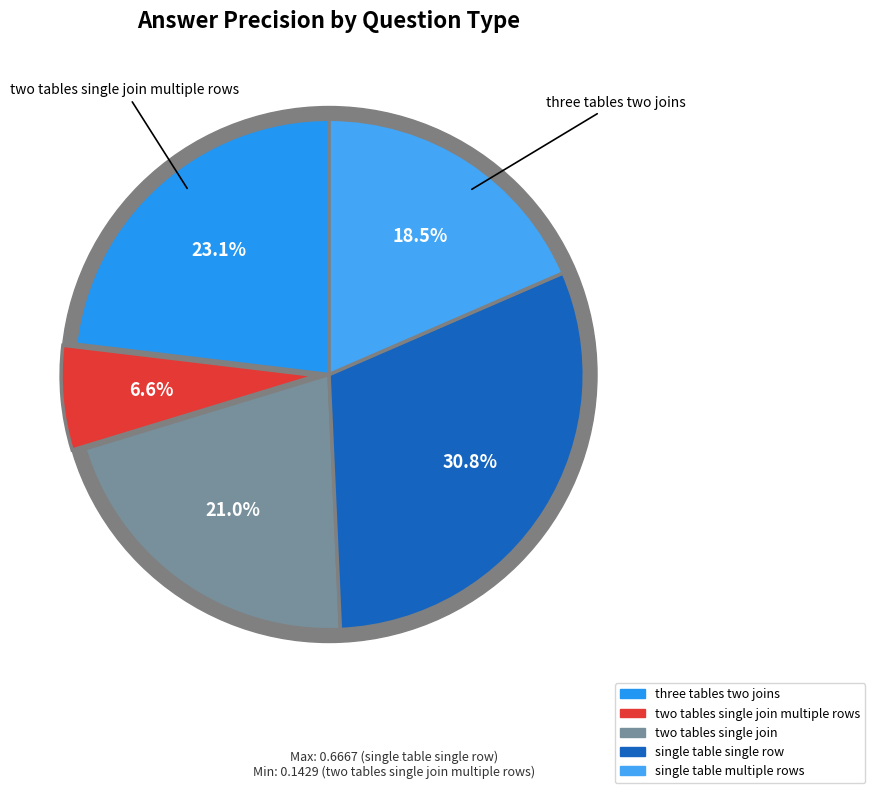

To the nearest percent, what is the difference between the two tables single join and two tables single join multiple rows slice percentages?

14%